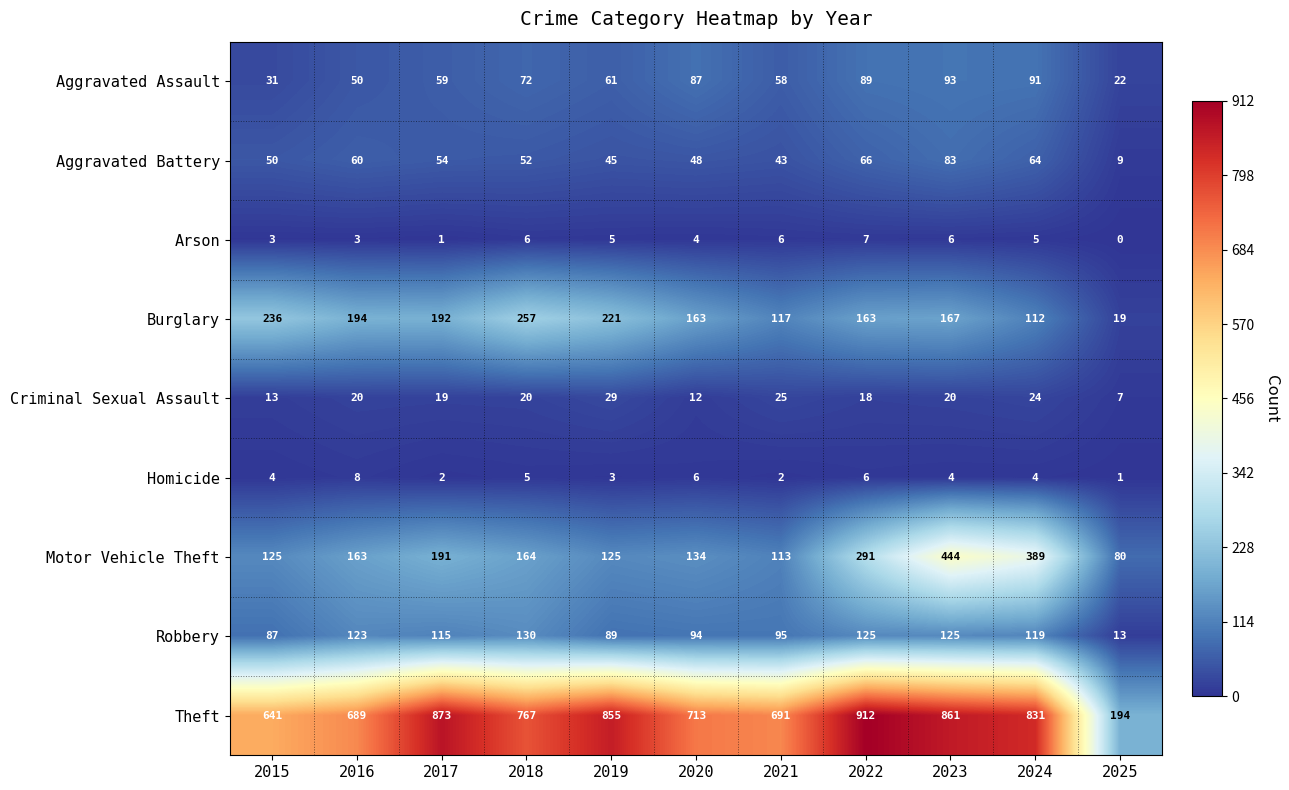

What is the difference between the second highest and minimum values in the Arson series?

6